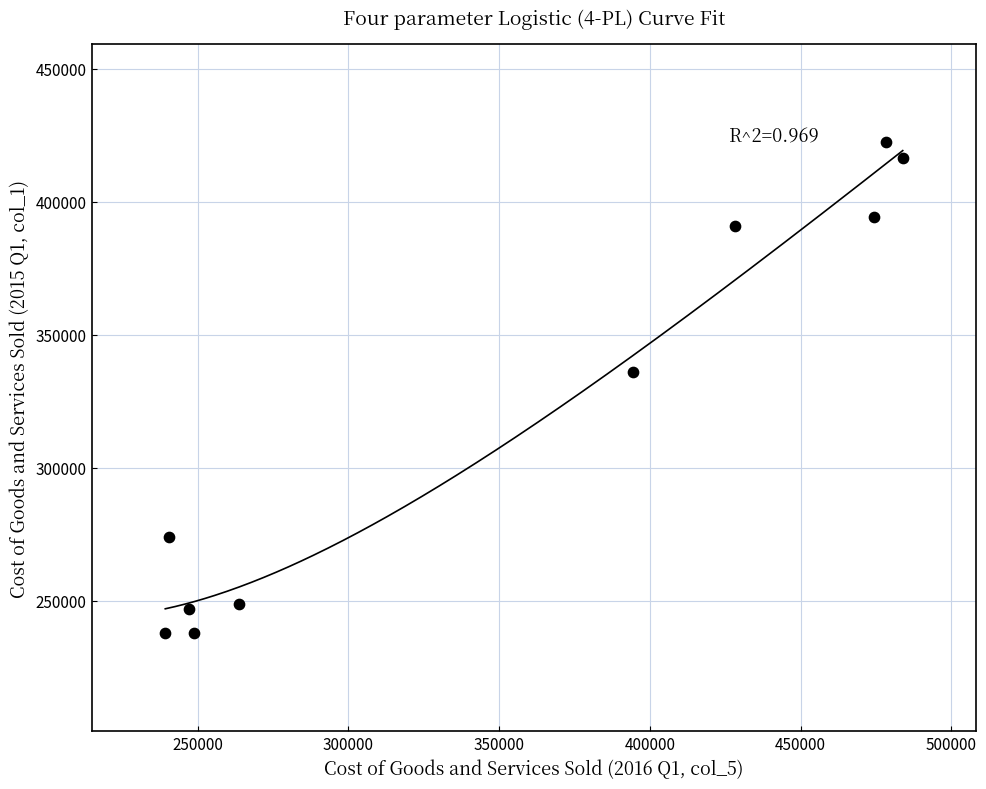

What is the range of X values (max minus min)?

244559